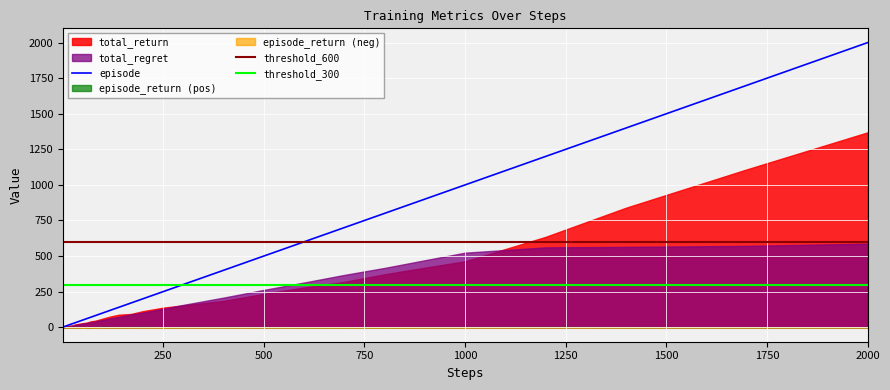

Which series changed the most between 200 and 400?

episode